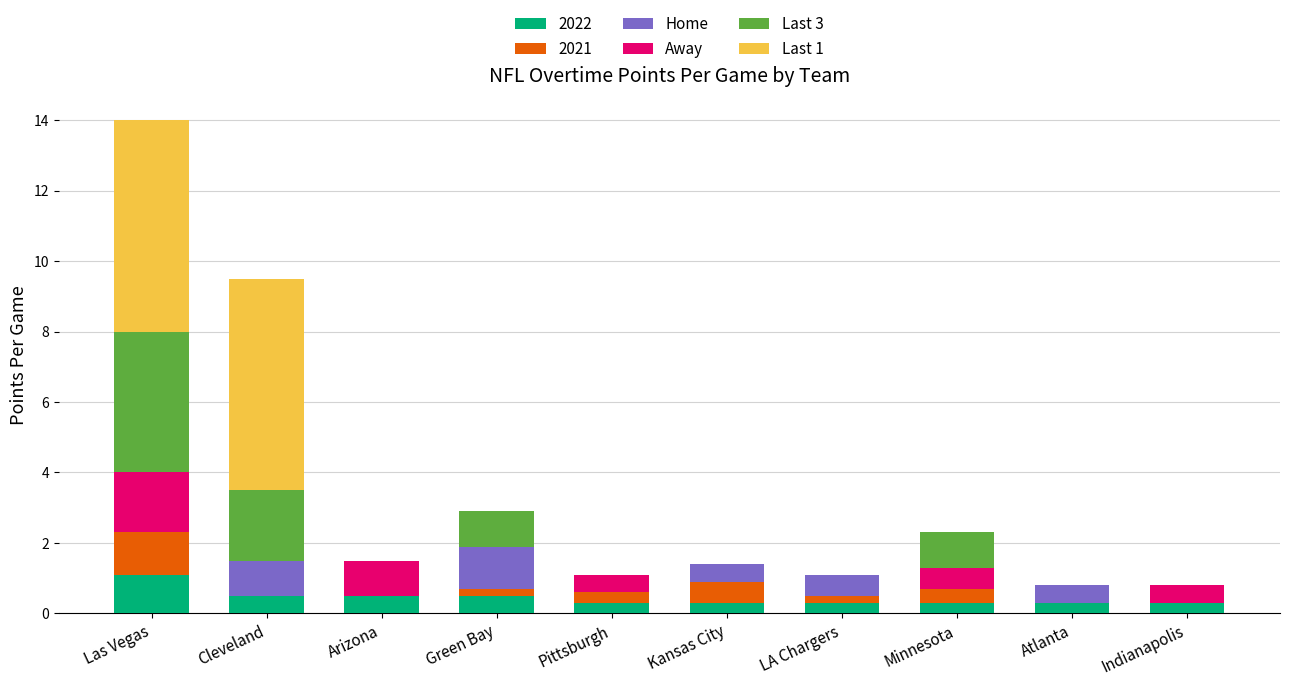

Is it true that 2022 equals 0.3 at Pittsburgh?

True